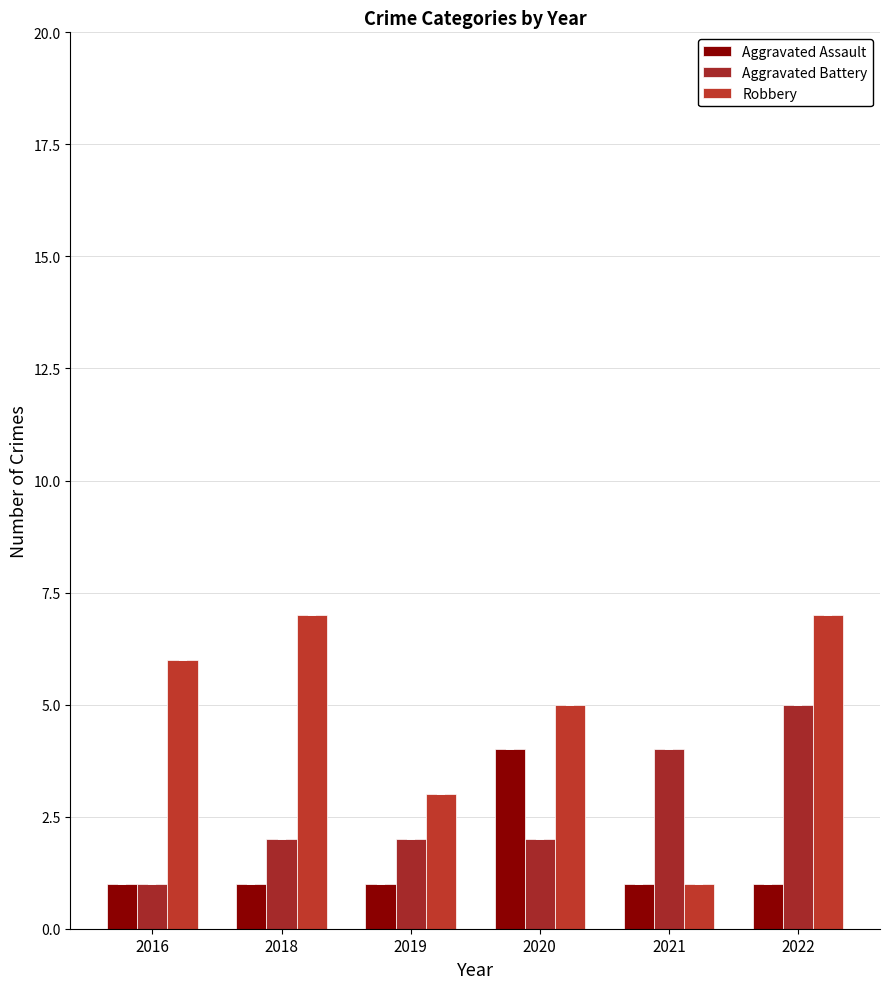

How many data points does each series have?

6